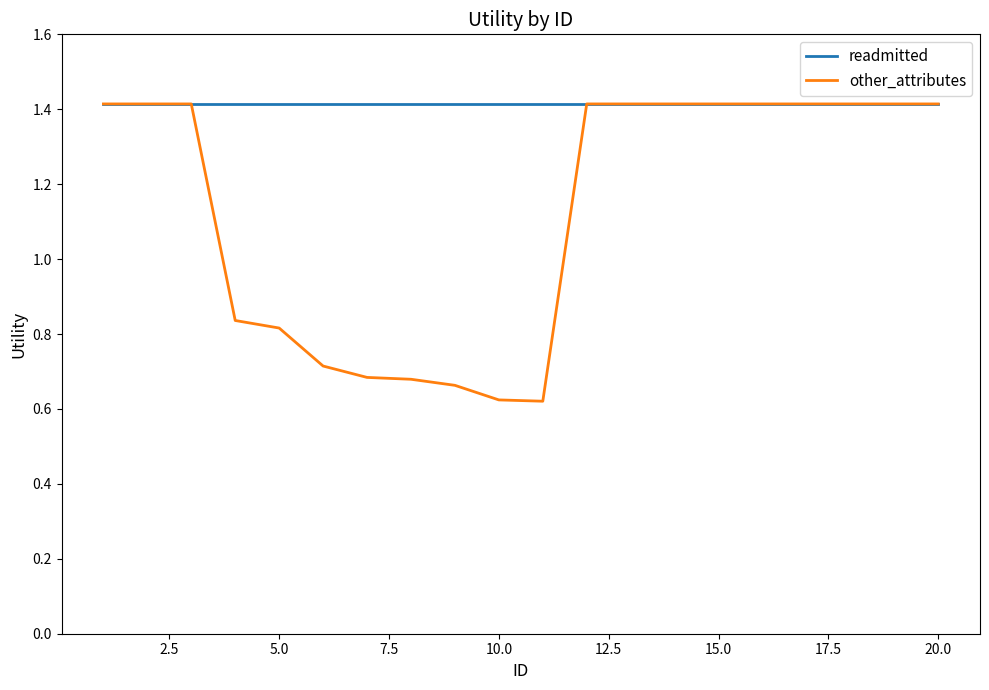

Which series has the widest spread of values?

other_attributes